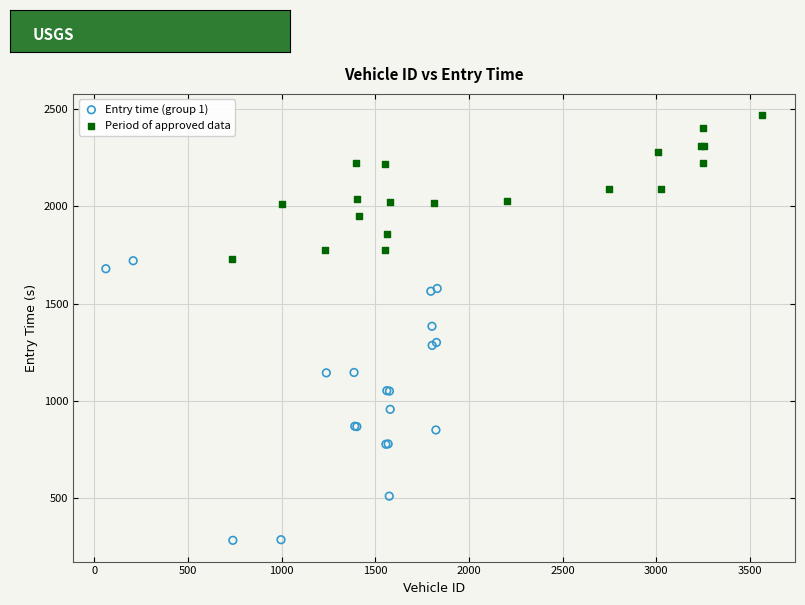

Which series contains the lowest Y value?

Entry time (group 1)